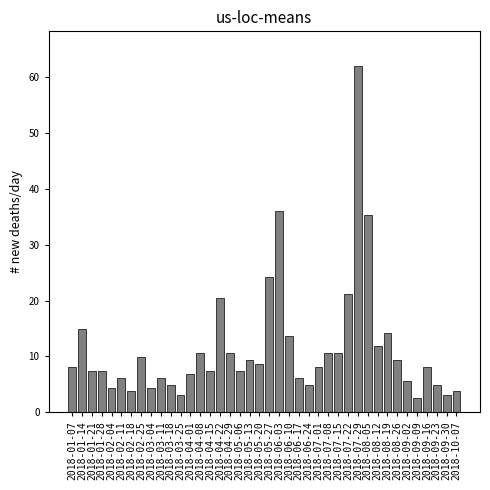

What is the minimum value shown in the chart?

2.5